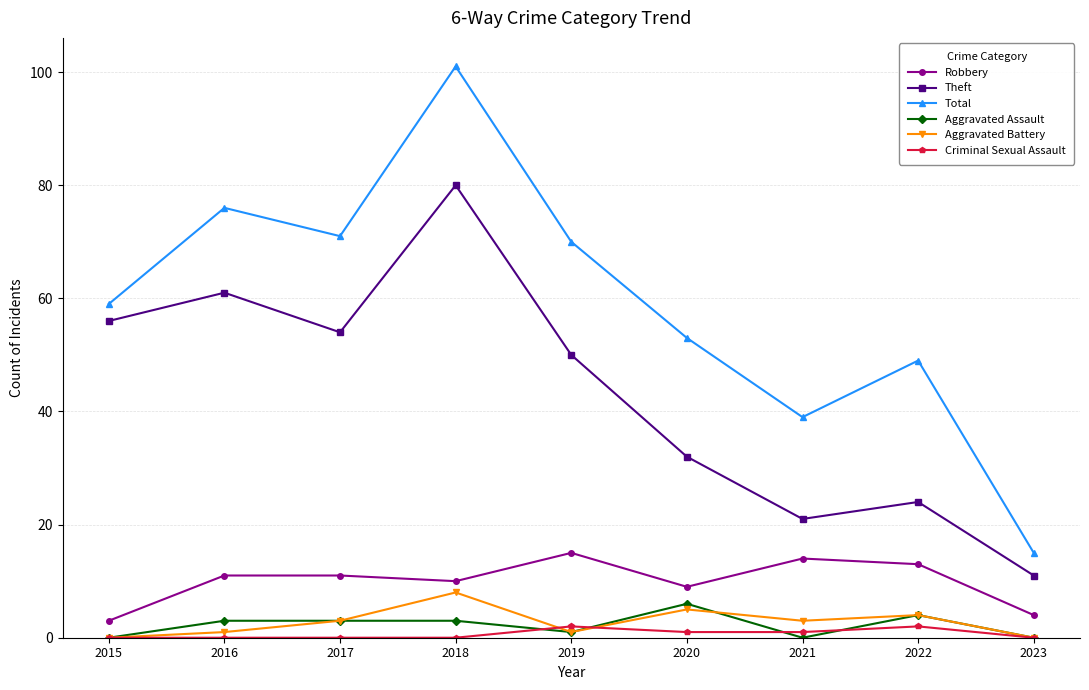

Reading left to right, list all the values displayed in this chart.

Robbery: 2015=3	2016=11	2017=11	2018=10	2019=15	2020=9	2021=14	2022=13	2023=4
Theft: 2015=56	2016=61	2017=54	2018=80	2019=50	2020=32	2021=21	2022=24	2023=11
Total: 2015=59	2016=76	2017=71	2018=101	2019=70	2020=53	2021=39	2022=49	2023=15
Aggravated Assault: 2015=0	2016=3	2017=3	2018=3	2019=1	2020=6	2021=0	2022=4	2023=0
Aggravated Battery: 2015=0	2016=1	2017=3	2018=8	2019=1	2020=5	2021=3	2022=4	2023=0
Criminal Sexual Assault: 2015=0	2016=0	2017=0	2018=0	2019=2	2020=1	2021=1	2022=2	2023=0